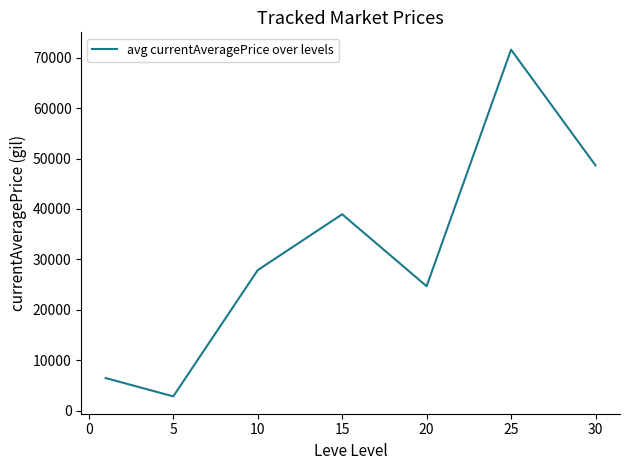

What is the smallest value displayed?

2834.3